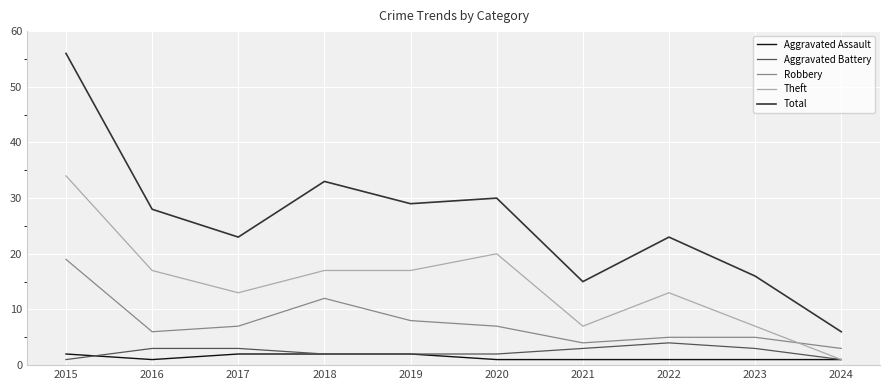

Which category has the lowest value in the Robbery series?

2024